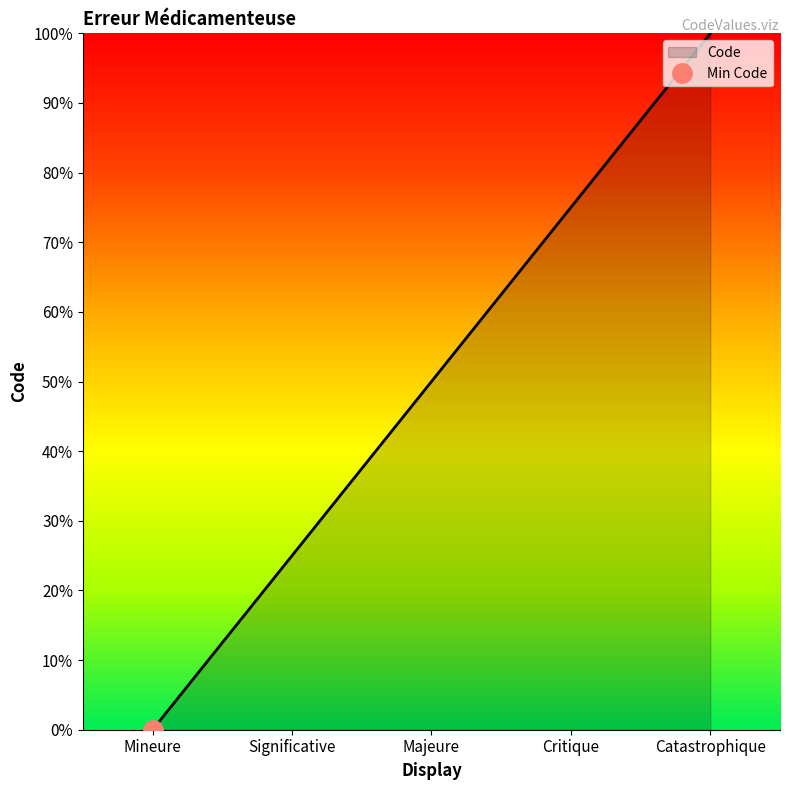

Count the values in the range 25 to 75.

3